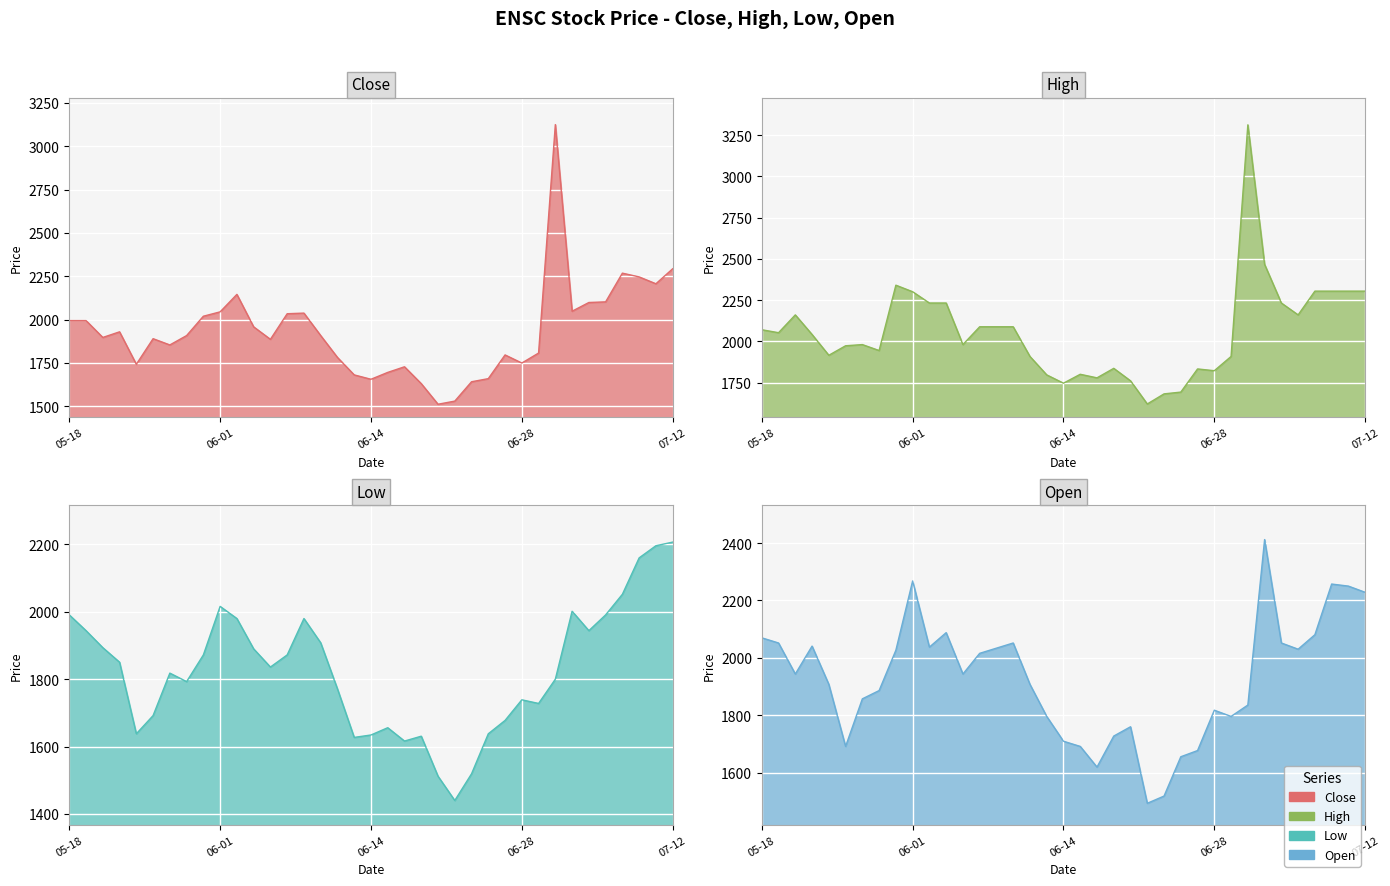

What are all the series names shown in the legend?

Close, High, Low, Open